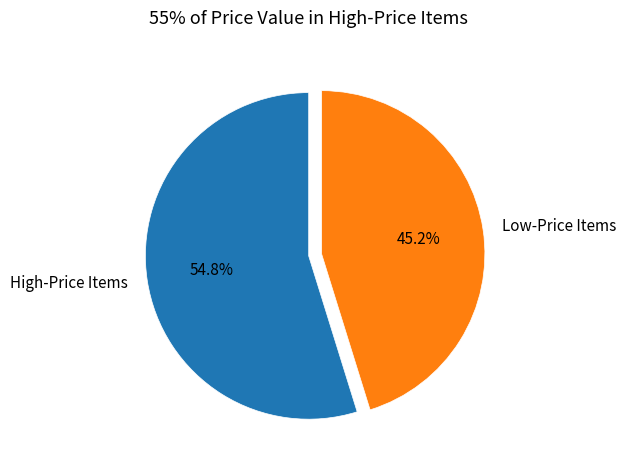

Which category has the biggest portion of the pie?

High-Price Items